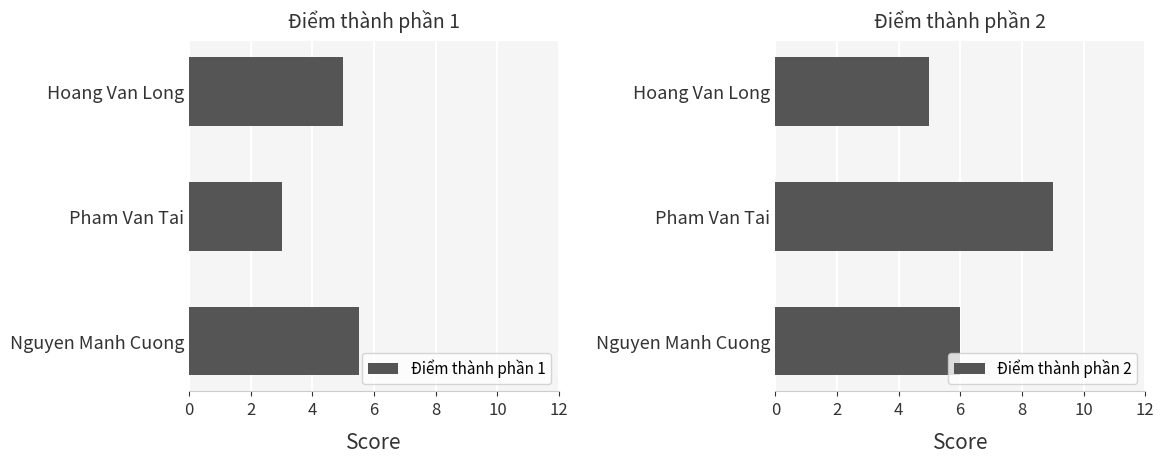

At which label does Điểm thành phần 1 reach its peak?

Nguyen Manh Cuong